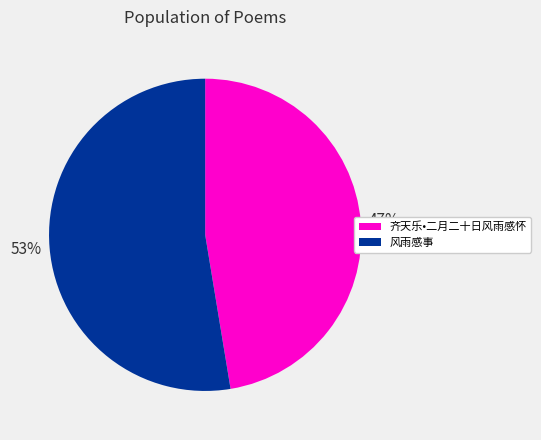

To the nearest percent, what is the combined percentage of 齐天乐•二月二十日风雨感怀 and 风雨感事?

100%